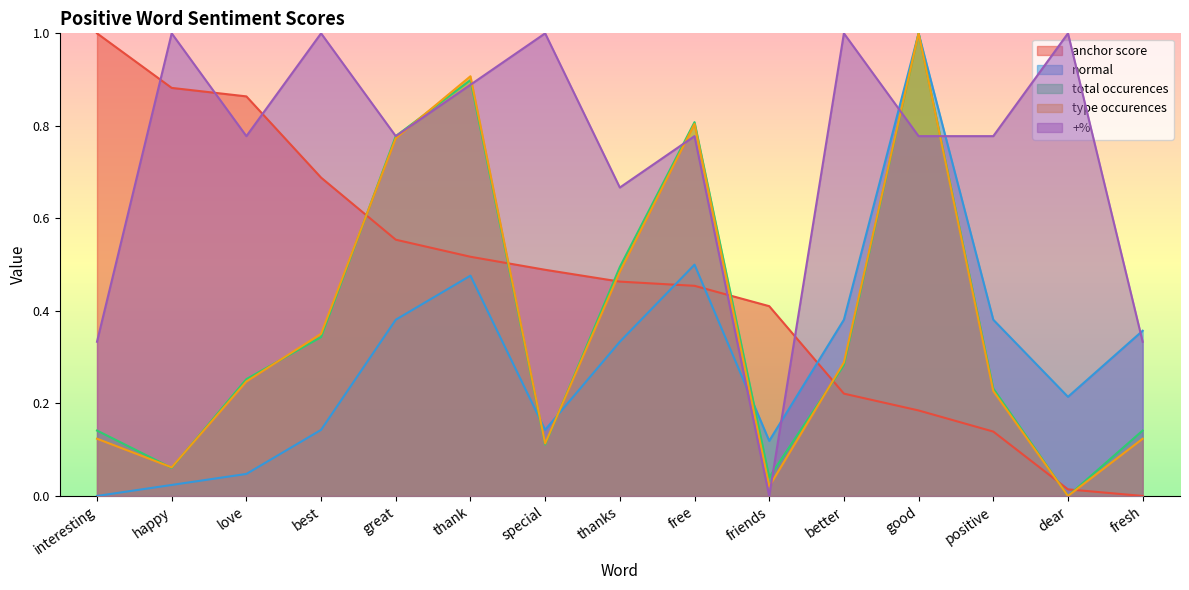

Reading right to left, what are all the values shown in this chart?

anchor score: fresh=0.0	dear=0.0	positive=0.1	good=0.2	better=0.2	friends=0.4	free=0.5	thanks=0.5	special=0.5	thank=0.5	great=0.6	best=0.7	love=0.9	happy=0.9	interesting=1.0
normal: fresh=0.4	dear=0.2	positive=0.4	good=1.0	better=0.4	friends=0.1	free=0.5	thanks=0.3	special=0.1	thank=0.5	great=0.4	best=0.1	love=0.0	happy=0.0	interesting=0.0
total occurences: fresh=0.1	dear=0.0	positive=0.2	good=1.0	better=0.3	friends=0.0	free=0.8	thanks=0.5	special=0.1	thank=0.9	great=0.8	best=0.3	love=0.3	happy=0.1	interesting=0.1
type occurences: fresh=0.1	dear=0.0	positive=0.2	good=1.0	better=0.3	friends=0.0	free=0.8	thanks=0.5	special=0.1	thank=0.9	great=0.8	best=0.4	love=0.2	happy=0.1	interesting=0.1
+%: fresh=0.3	dear=1.0	positive=0.8	good=0.8	better=1.0	friends=0.0	free=0.8	thanks=0.7	special=1.0	thank=0.9	great=0.8	best=1.0	love=0.8	happy=1.0	interesting=0.3